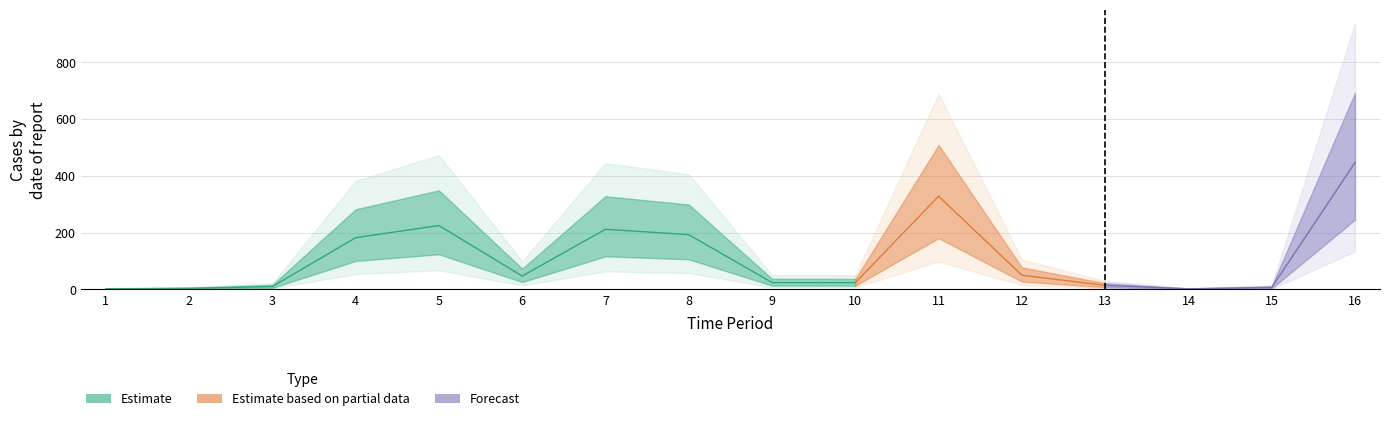

Does the chart have visible grid lines?

Yes